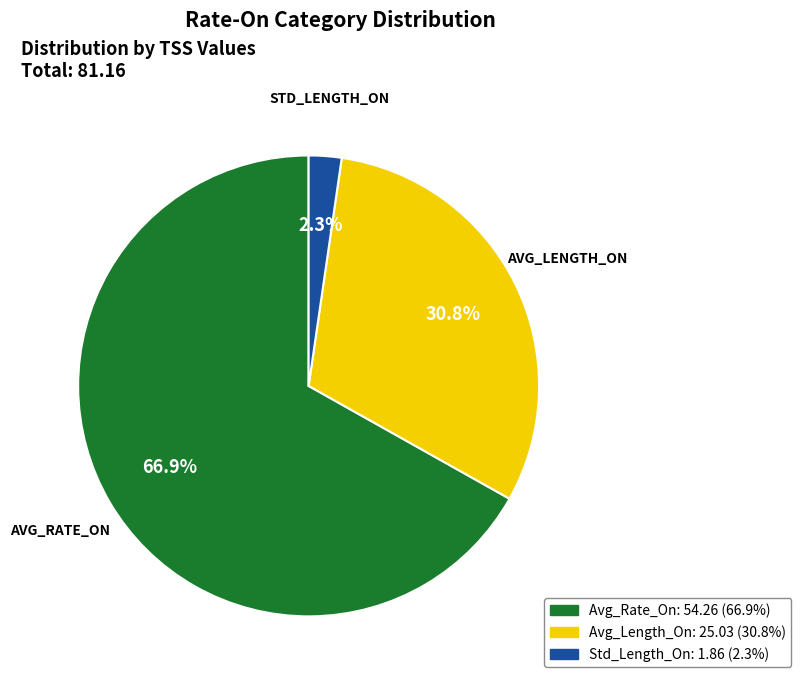

What percentage is NOT represented by Avg_Rate_On?

33.1%